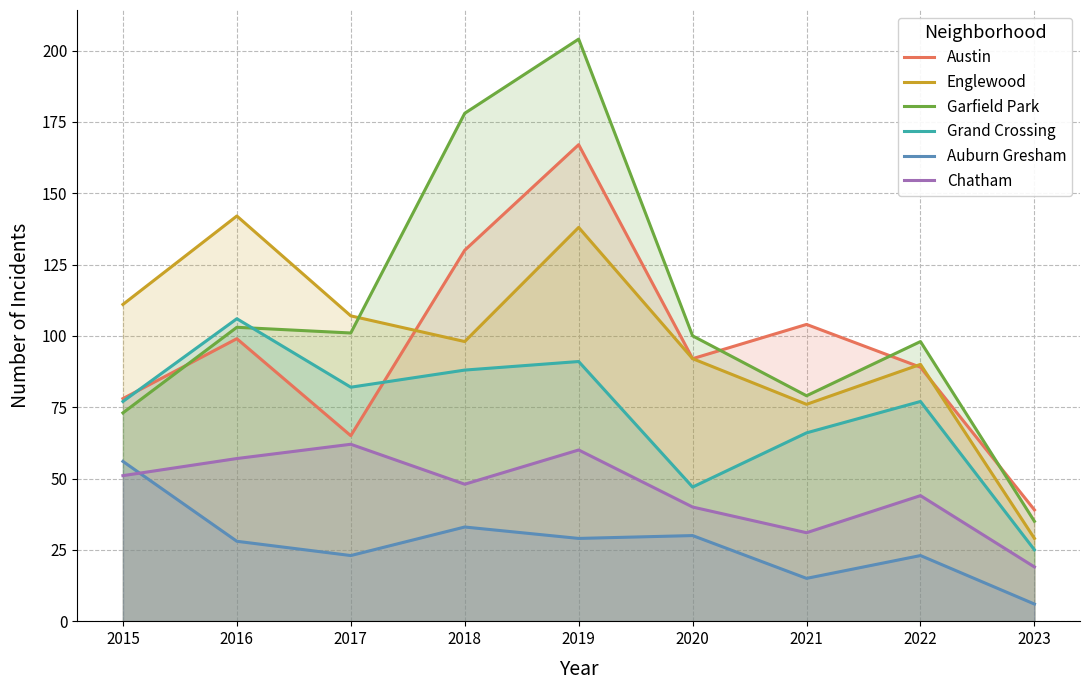

Rank the categories by Englewood value from lowest to highest.

2023, 2021, 2022, 2020, 2018, 2017, 2015, 2019, 2016